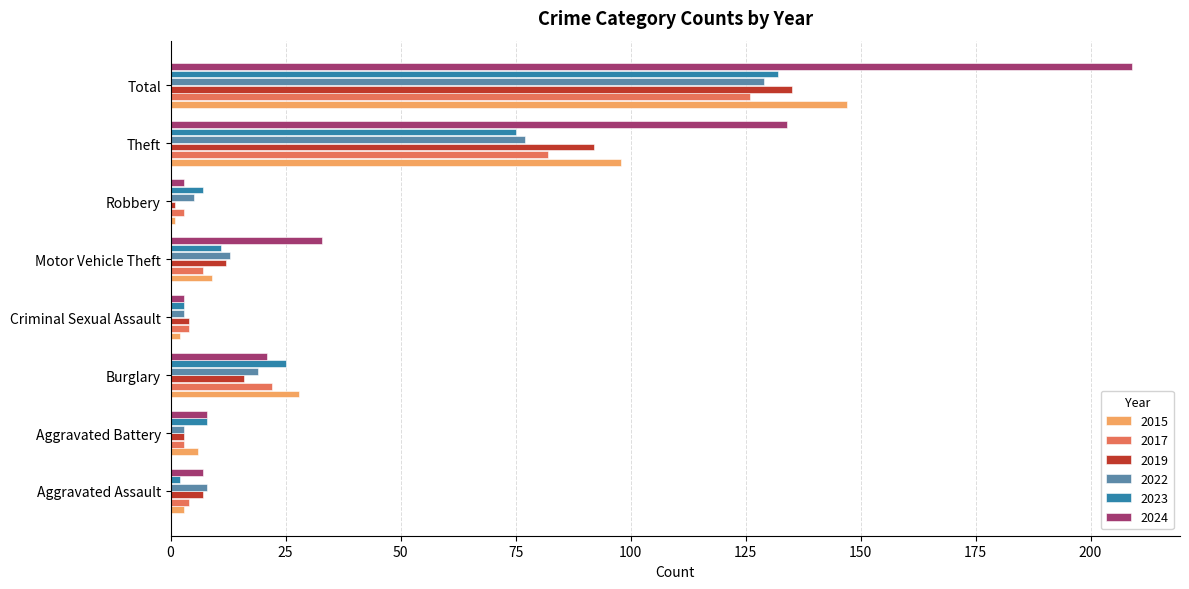

What is the highest value of the 2015 series?

147